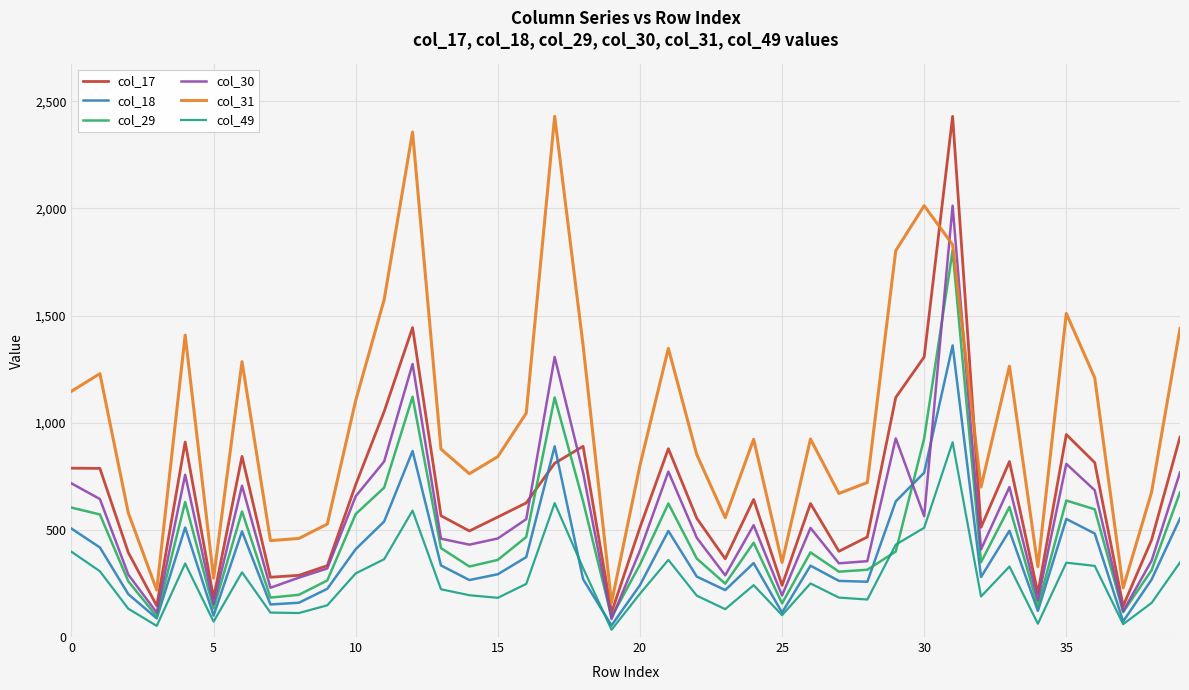

What is the greatest value displayed?

2430